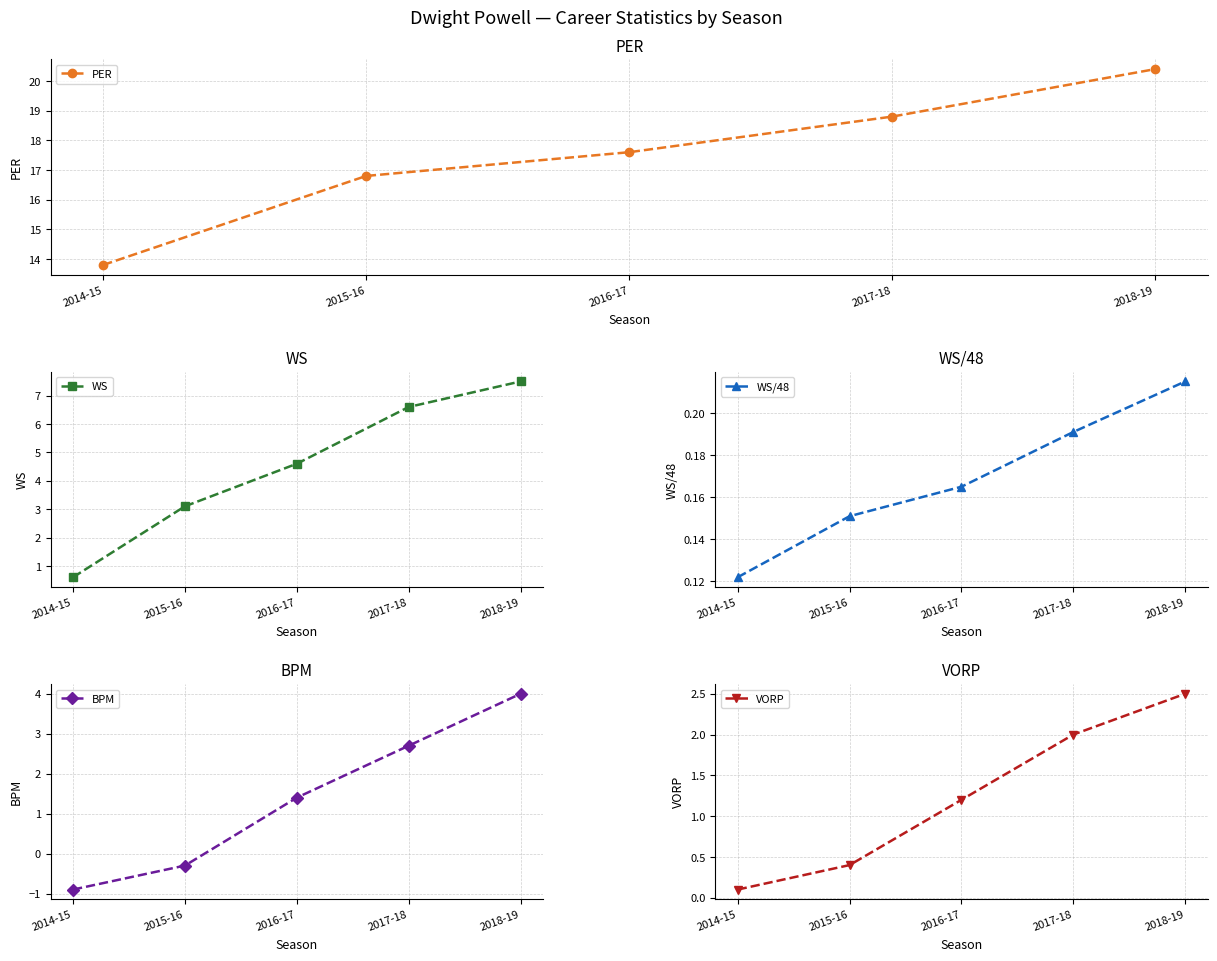

Which series has the widest spread of values?

WS